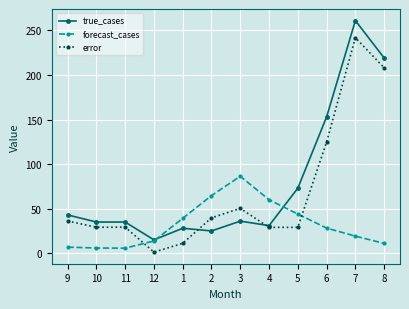

How many data points does each series have?

12